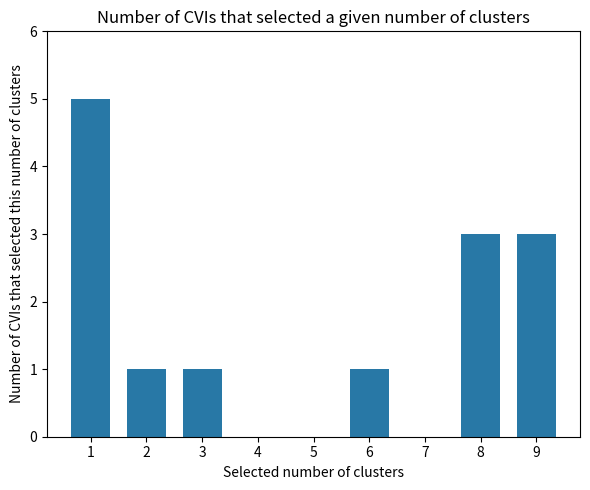

Is it true that the value at 4 is 0?

True